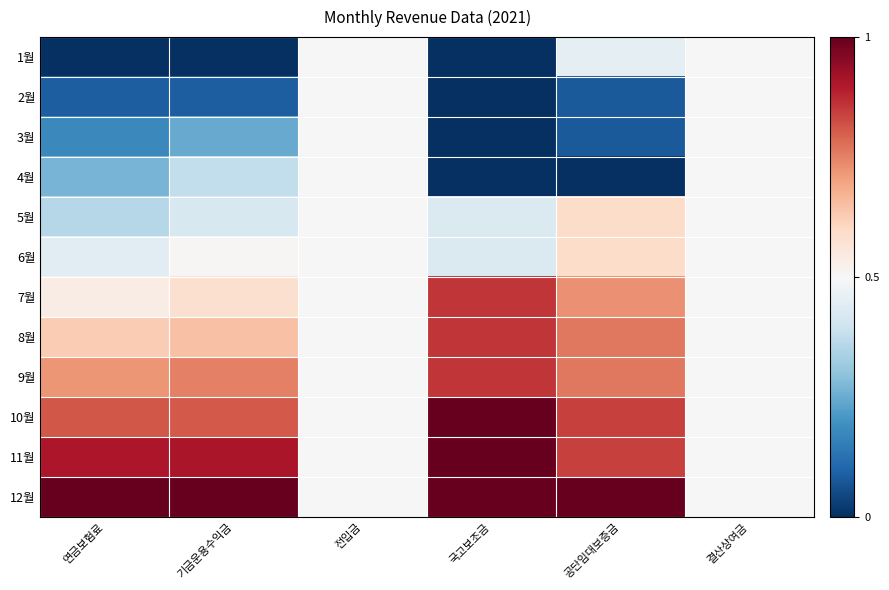

Between 연금보험료 and 공단임대보증금, which is larger?

공단임대보증금